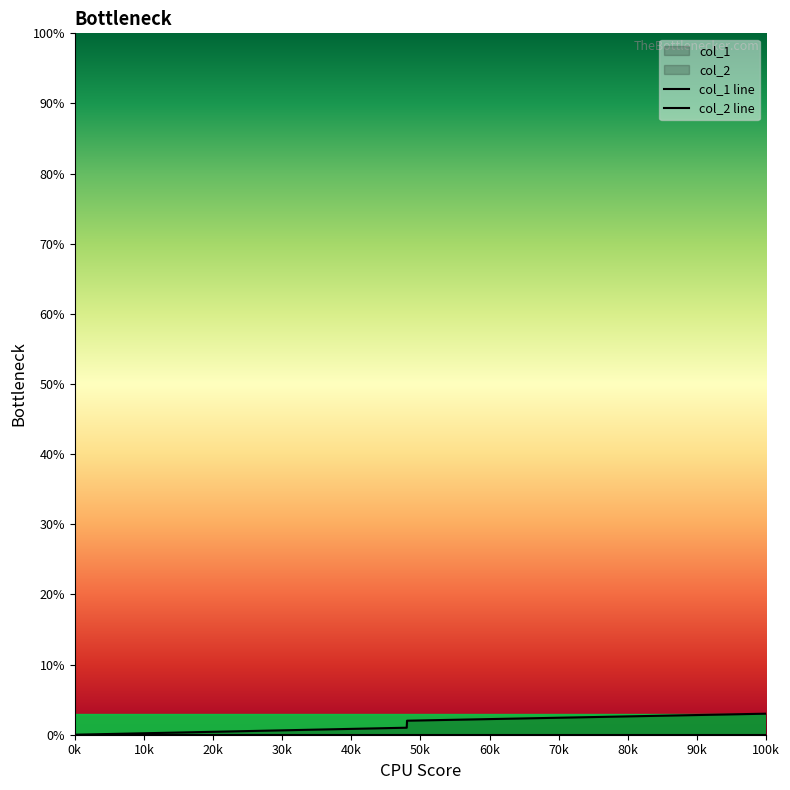

How many categories are shown in the chart?

4